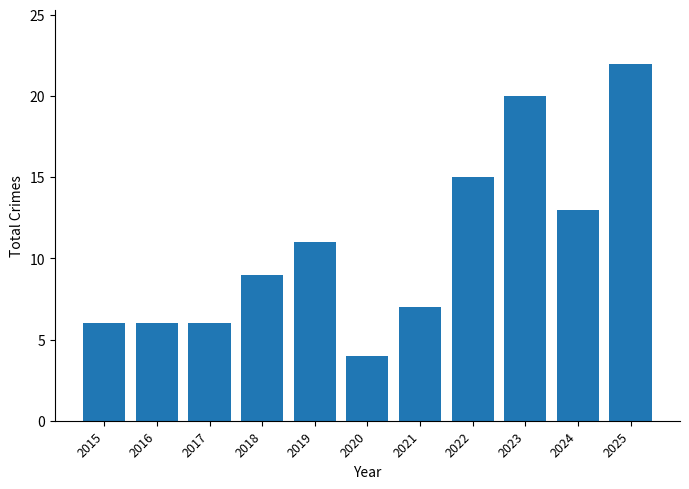

Reading left to right, what are all the values shown in this chart?

6	6	6	9	11	4	7	15	20	13	22